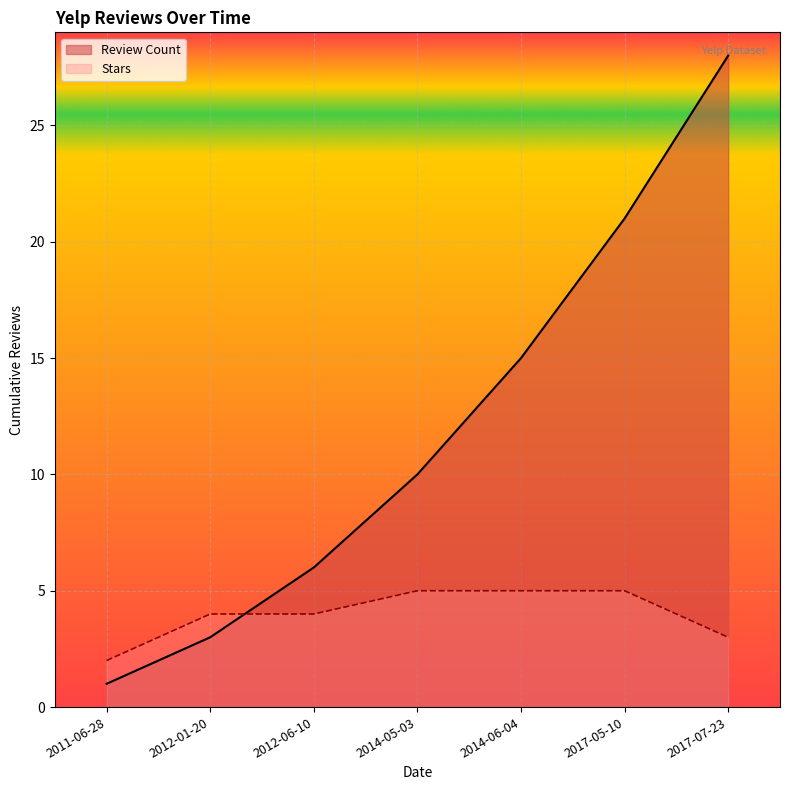

What value does the data have at 2011-06-28?

1